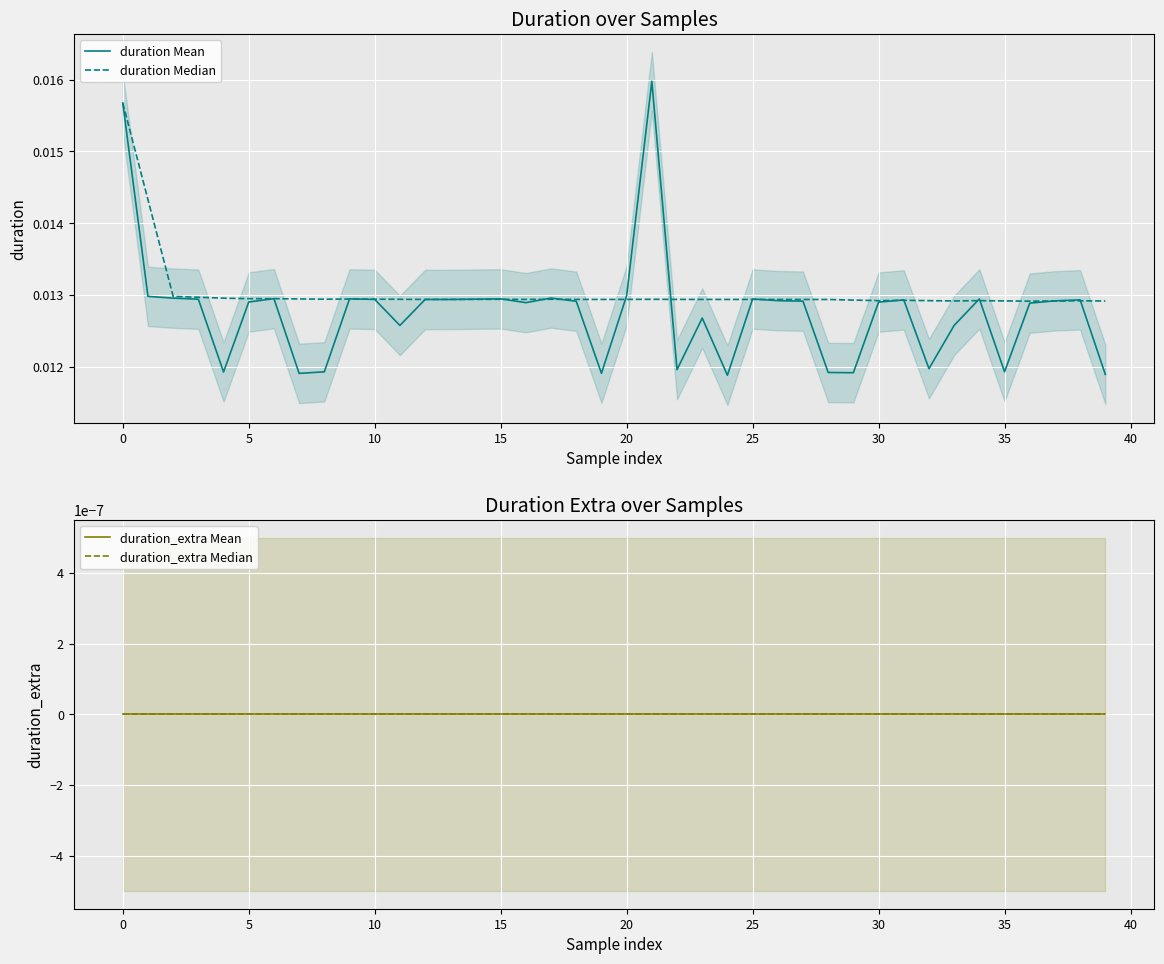

At how many categories does at least one series exceed 0?

40